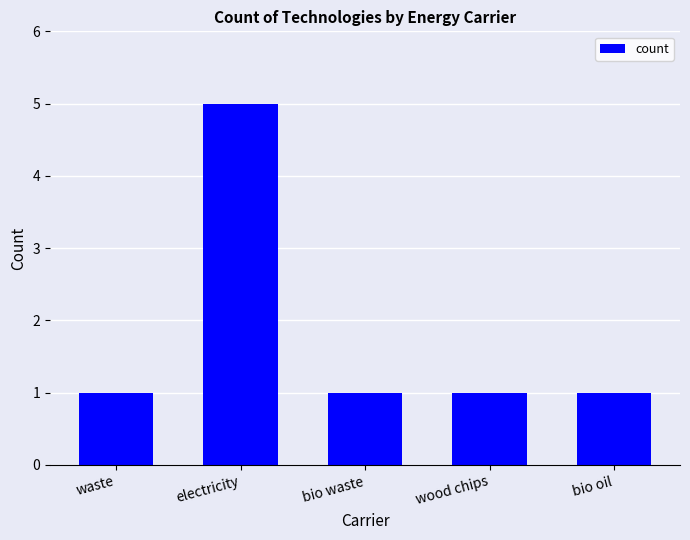

What is the smallest value displayed?

1